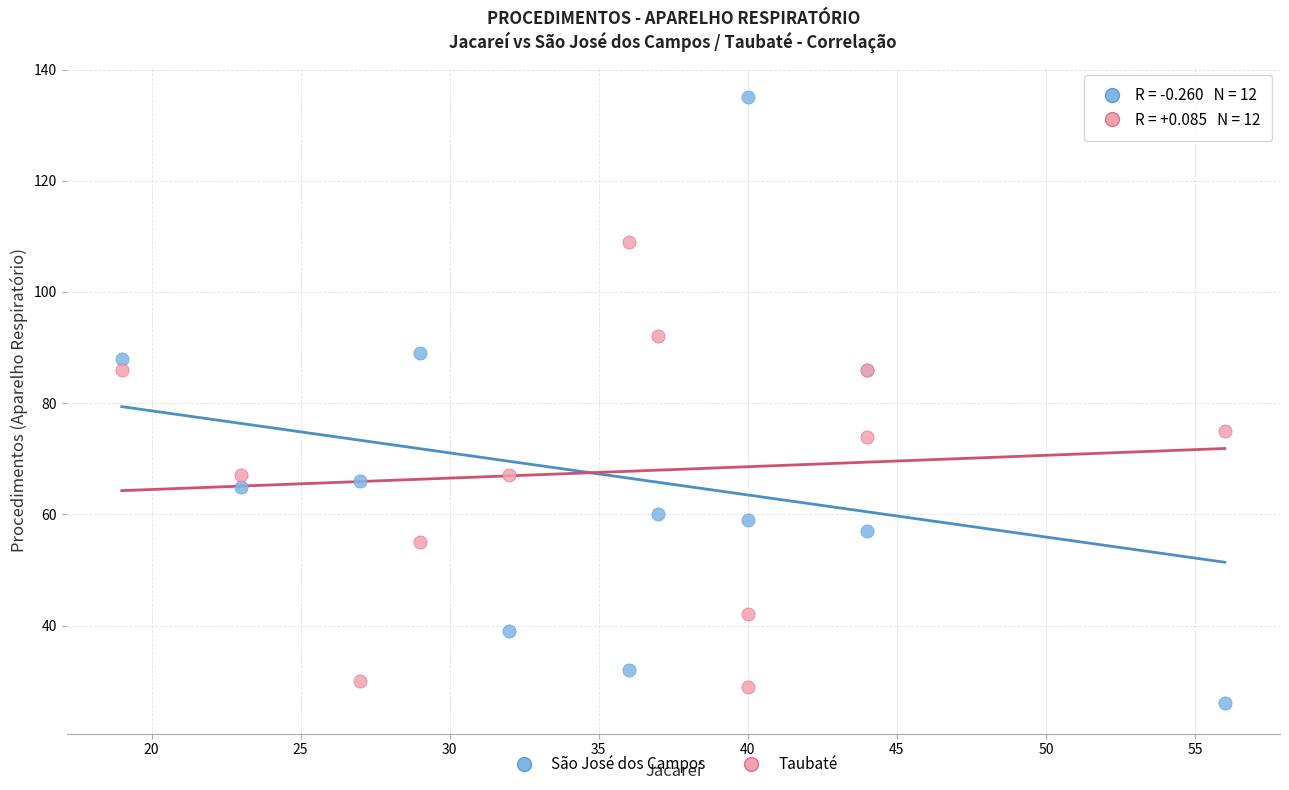

What are all the series names shown in the legend?

São José dos Campos, Taubaté